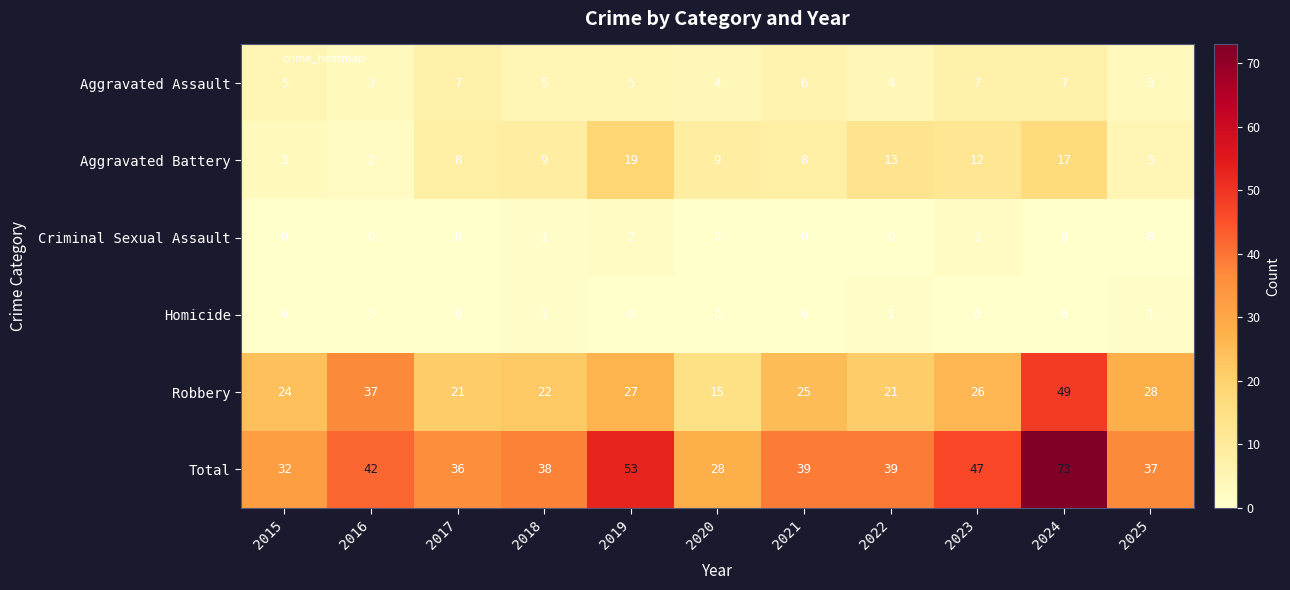

True or false: Aggravated Battery has a value of 9 at 2020.

True